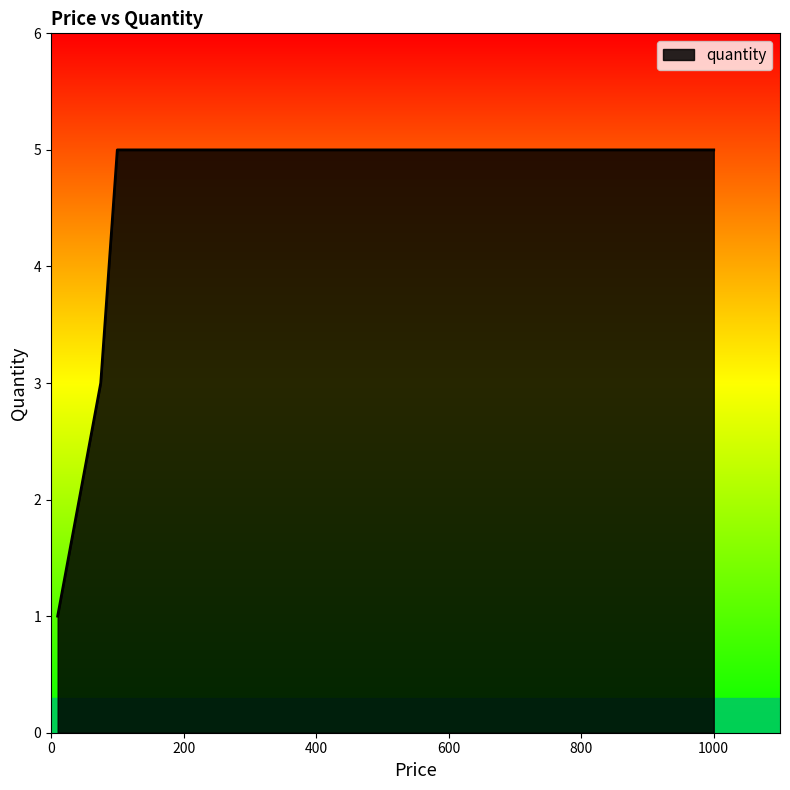

What is the difference between the second highest and minimum values?

4